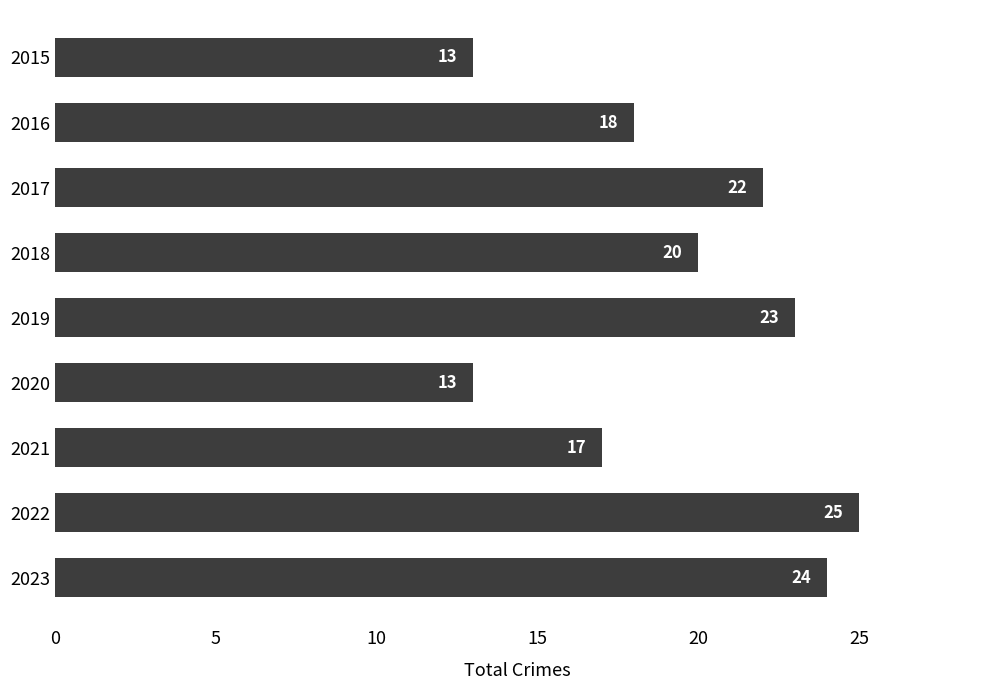

What is the average value?

19